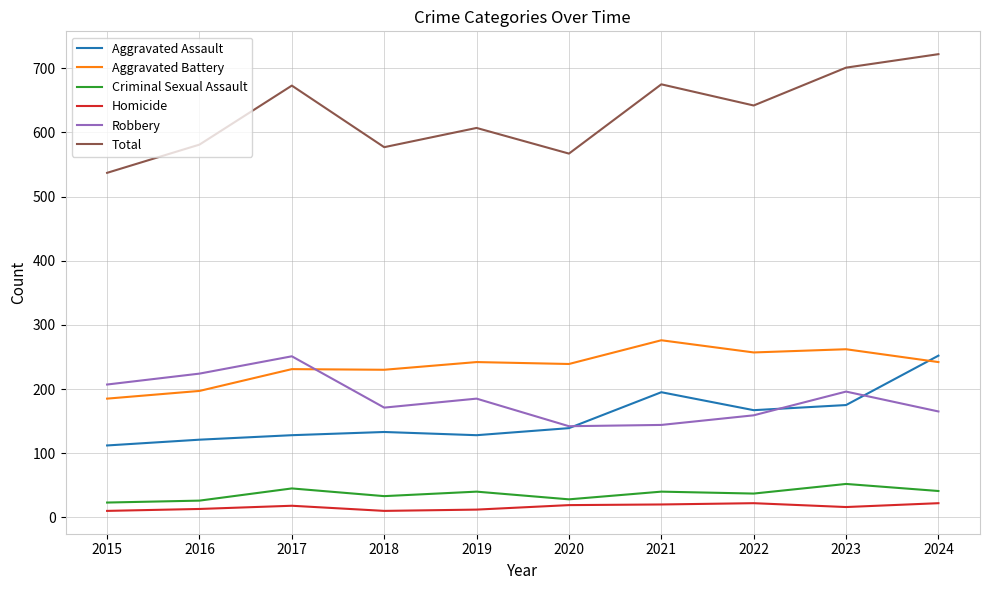

The value of Homicide at 2015 is 10. True or false?

True